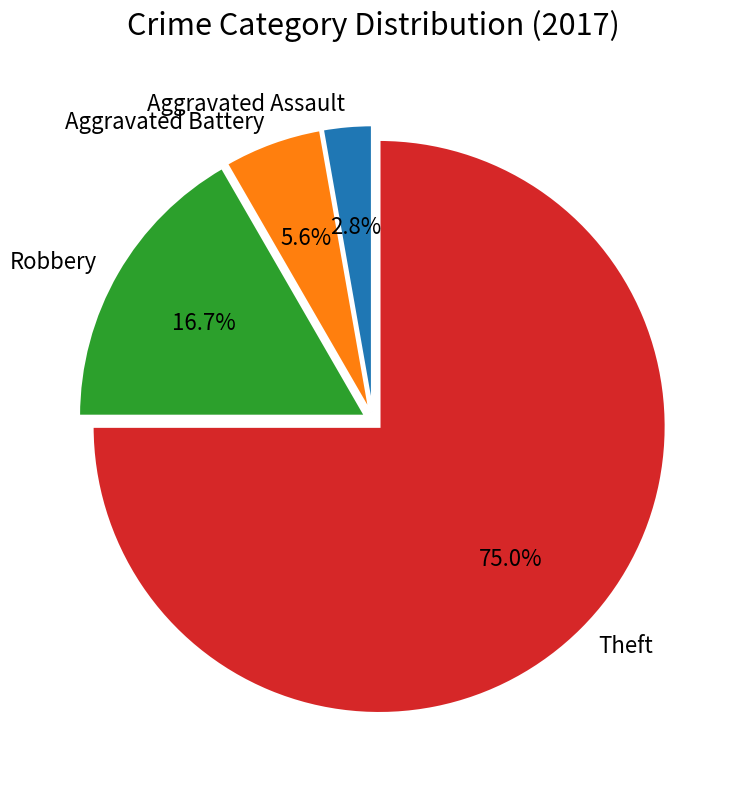

How many slices are in this pie chart?

4